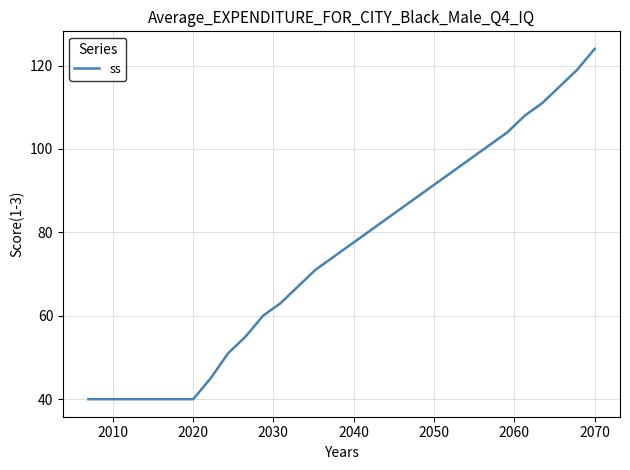

What is the maximum value shown in the chart?

124